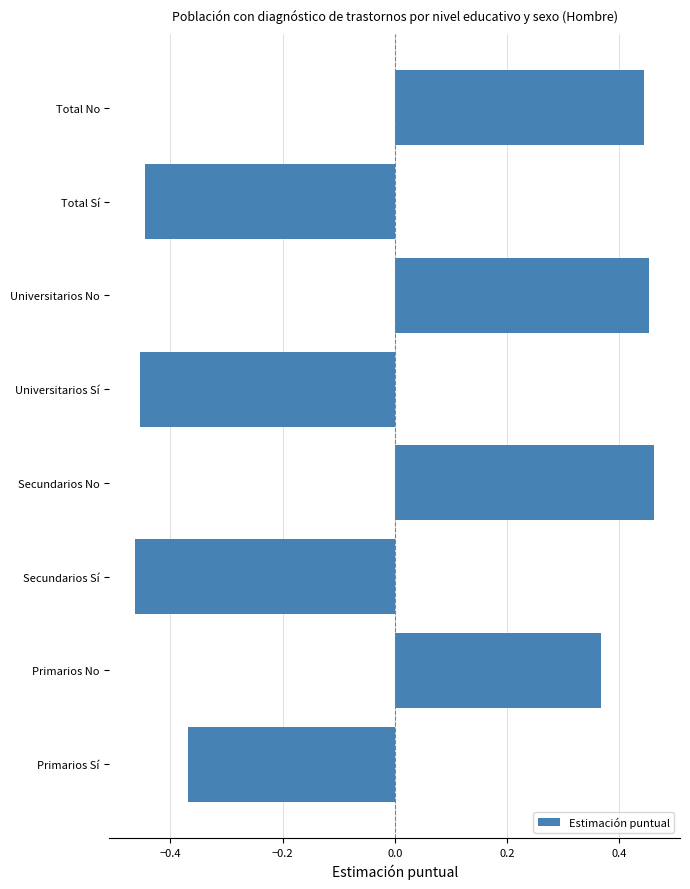

The value at Total No is 0.6. True or false?

False